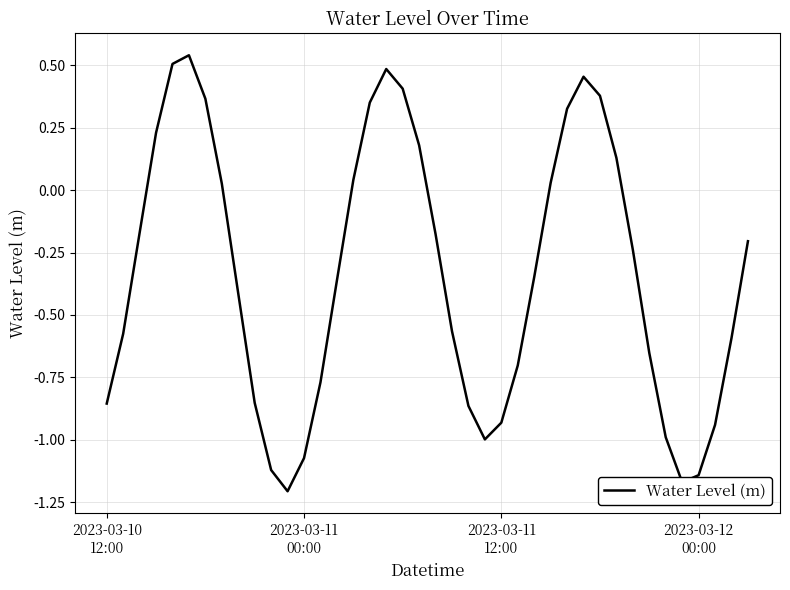

What is the difference between the maximum and minimum values?

1.7